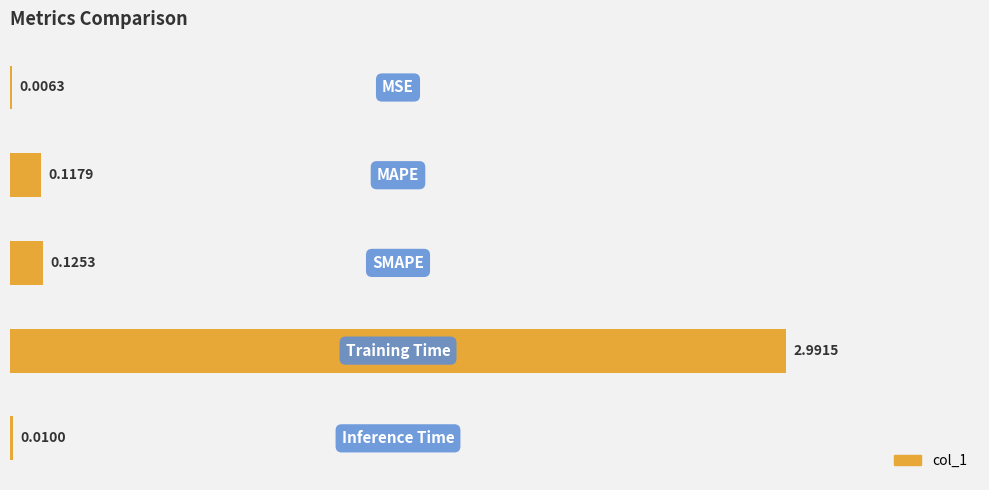

How many distinct data groups are displayed?

1